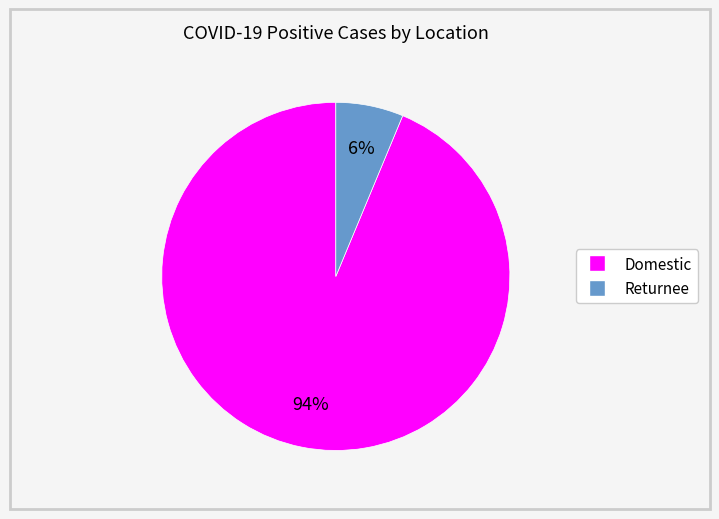

What percentage is the Domestic slice, to the nearest percent?

94%